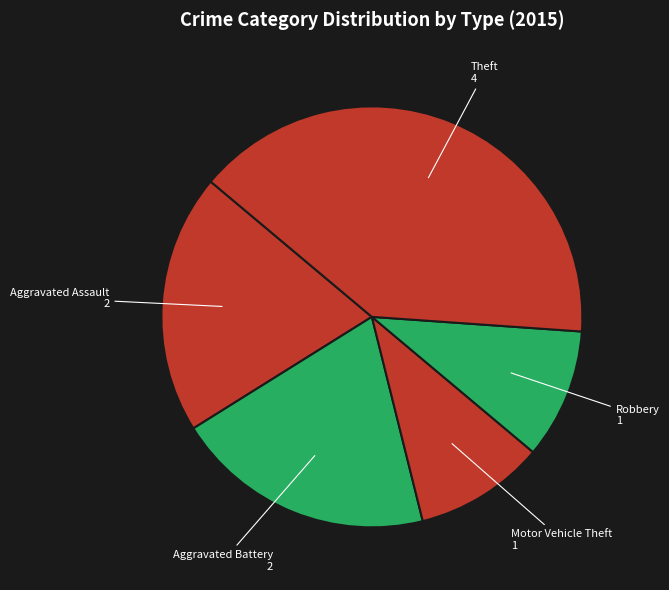

Is the sum of Aggravated Assault and Robbery greater than half?

No